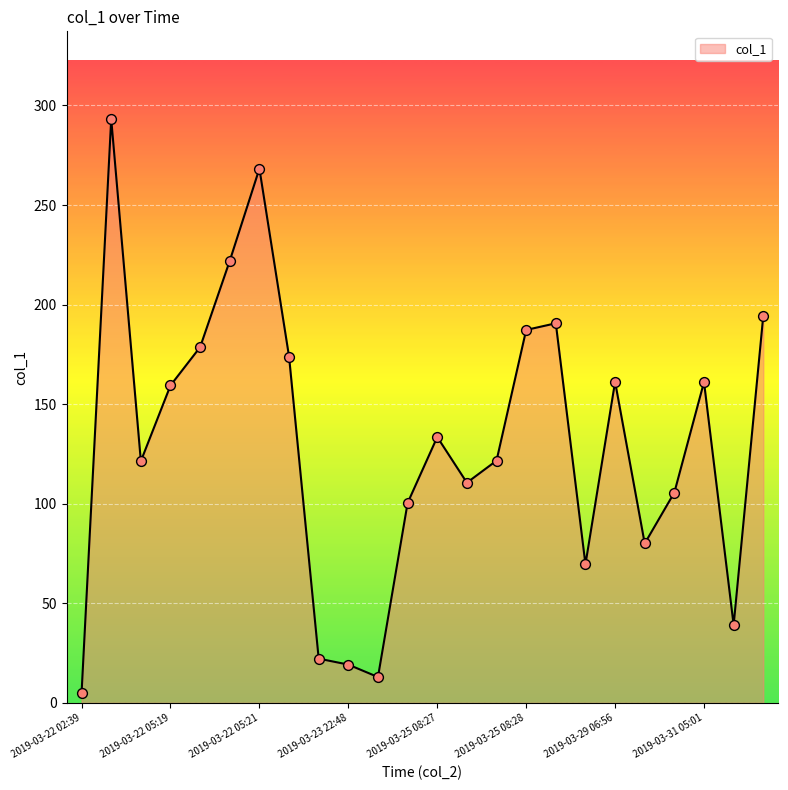

What is the difference between the maximum and minimum values?

288.2